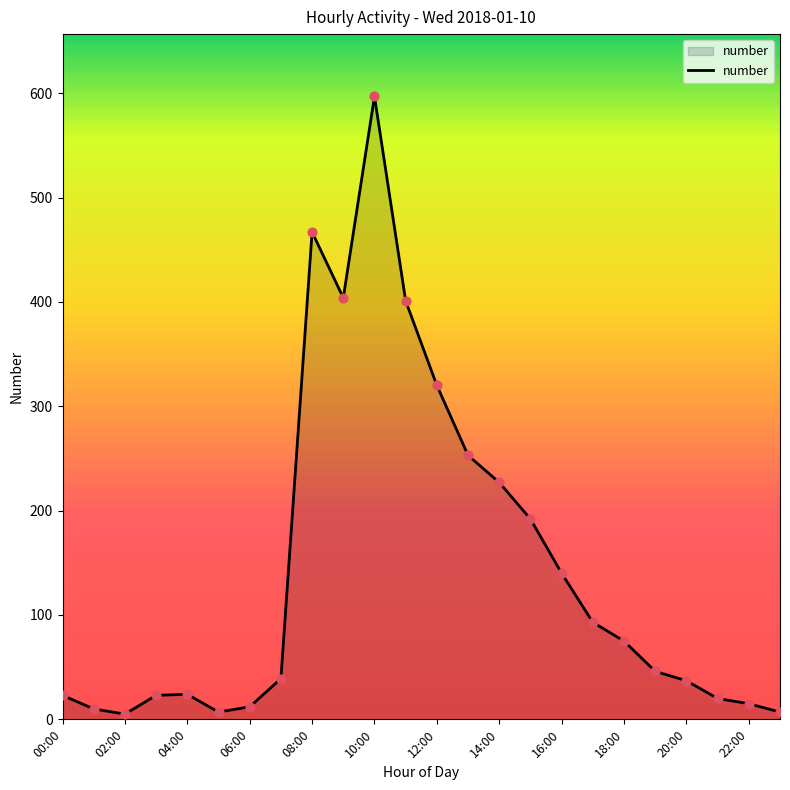

What is the maximum value shown in the chart?

597